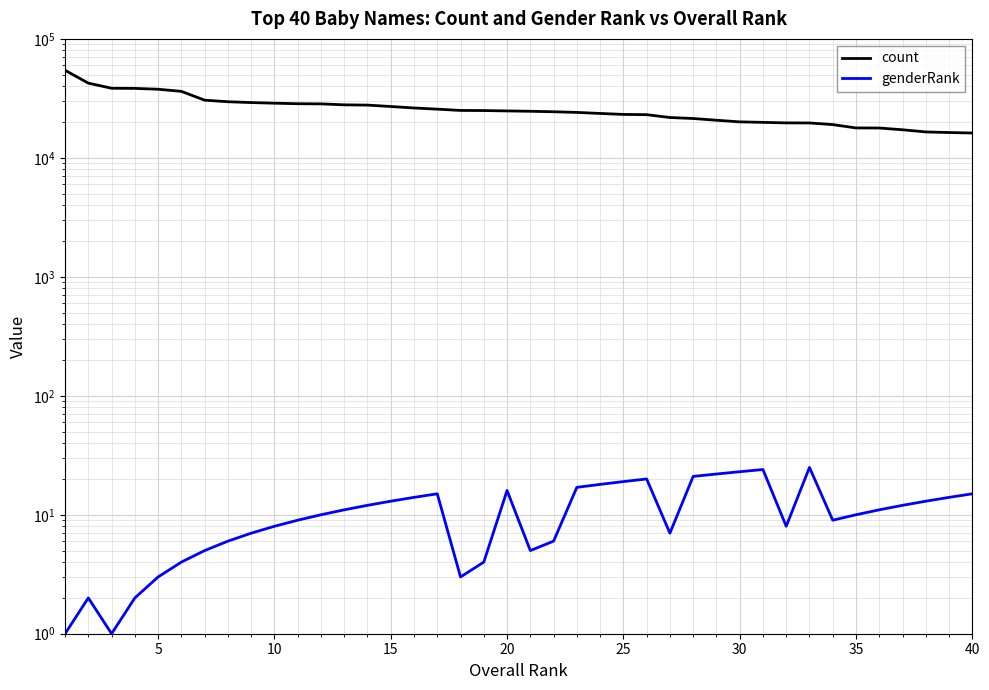

Rank the series by their average value, from highest to lowest.

count, genderRank